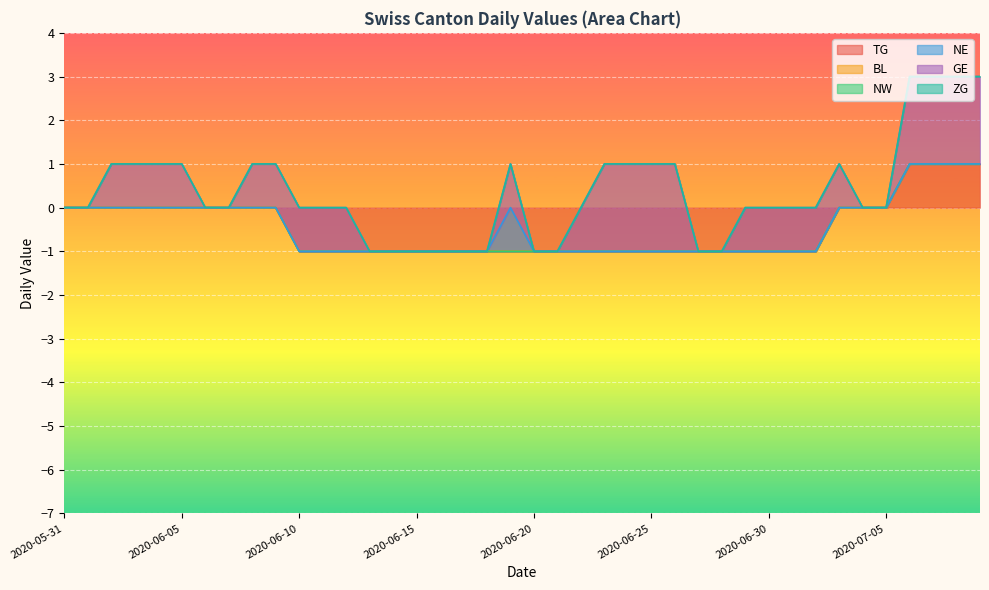

Between 2020-06-11 and 2020-06-07, which is larger?

2020-06-07